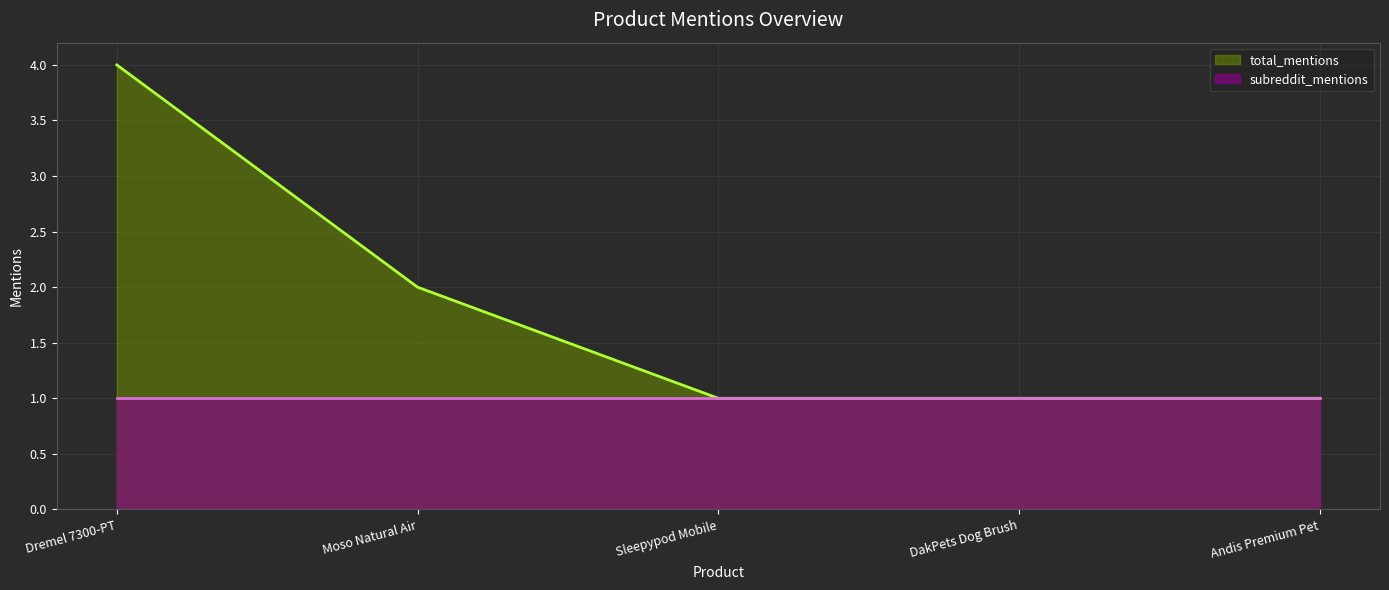

How many distinct data groups are displayed?

2